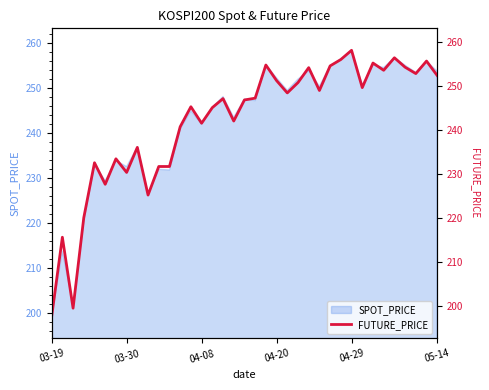

The value of SPOT_PRICE at 04-08 is 241.9. True or false?

True